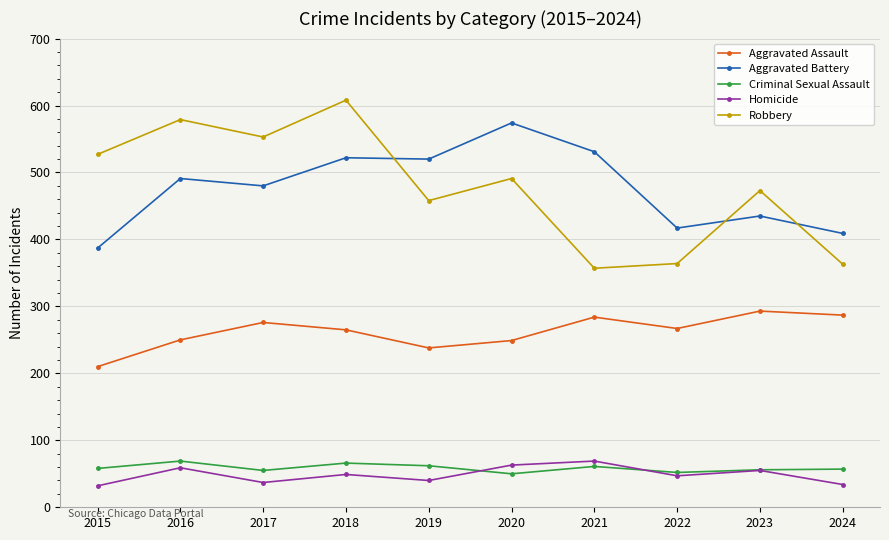

Where is the first local maximum for Aggravated Assault?

2017